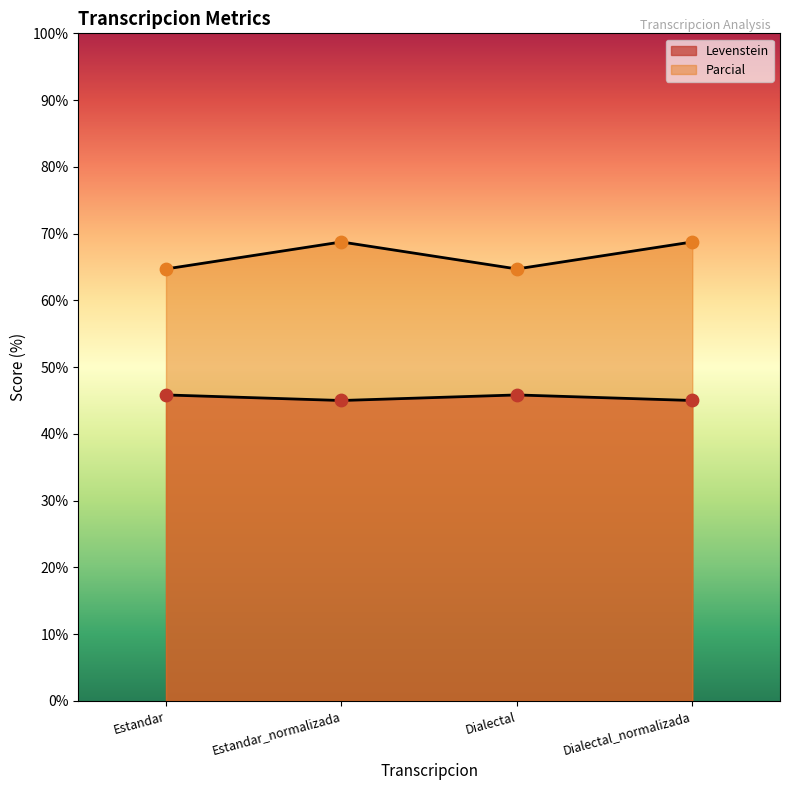

Which series has the largest total across all categories?

Parcial